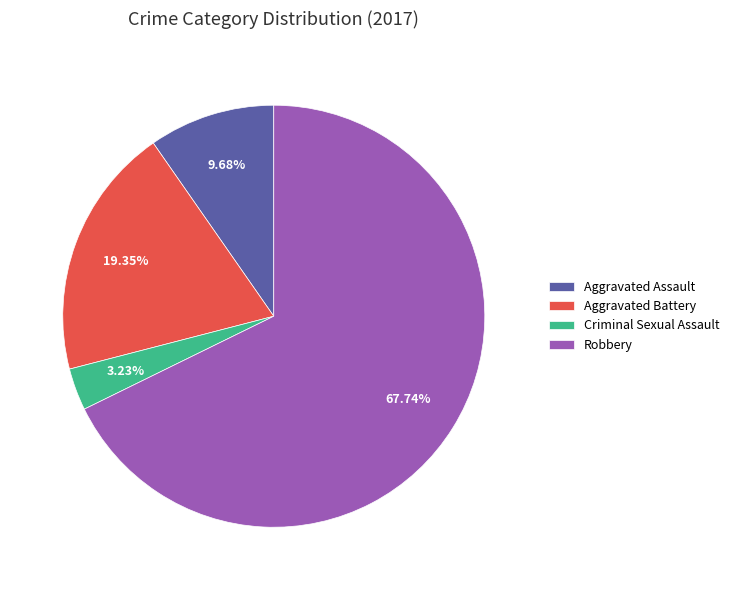

Do Criminal Sexual Assault and Aggravated Battery together represent more than half of the pie?

No